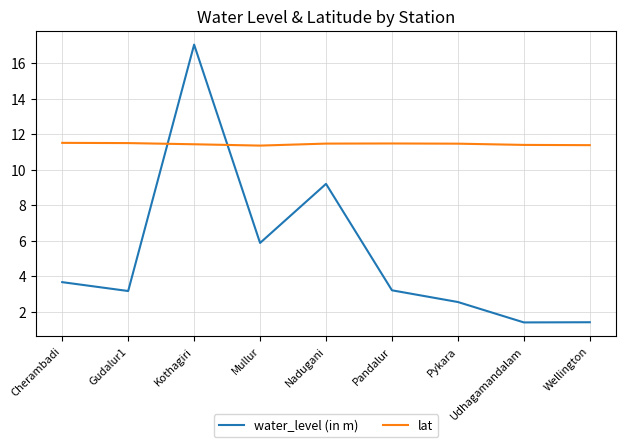

What is the difference between the second highest and minimum values in the water_level (in m) series?

7.8